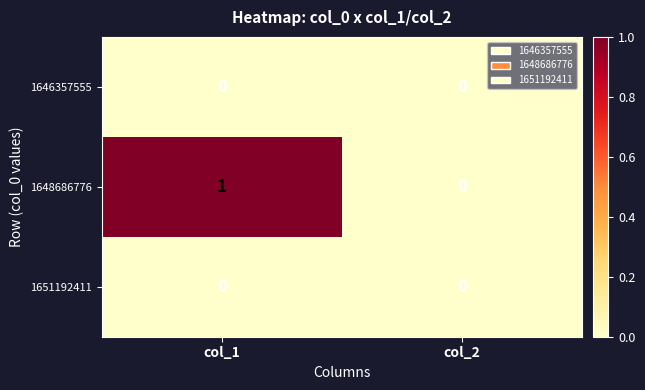

True or false: 1648686776 has a value of 1 at col_2.

False